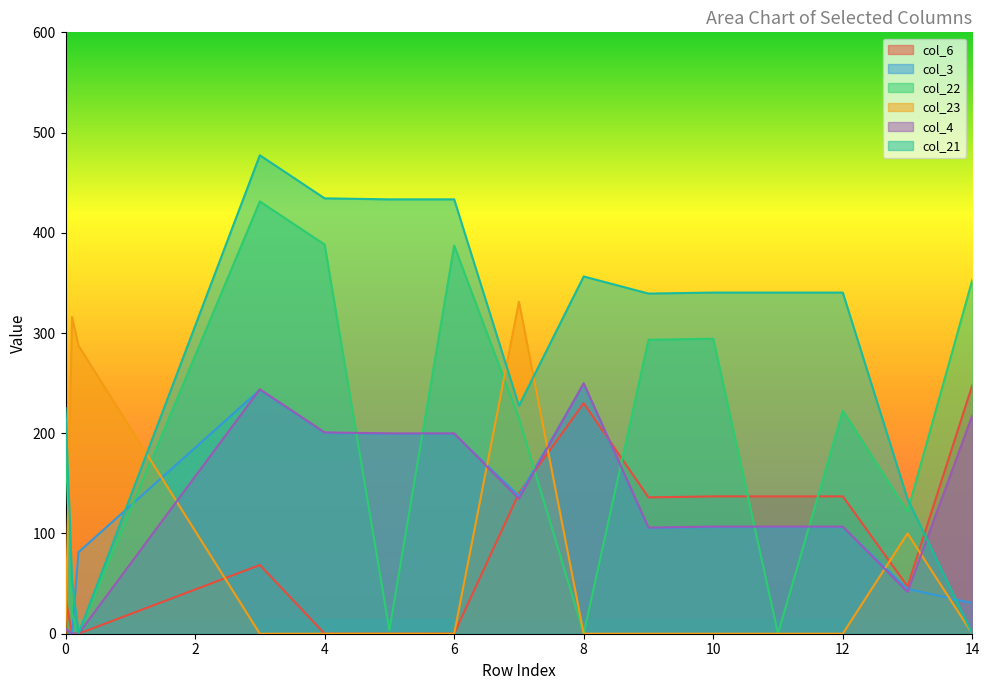

True or false: col_6 has a value of 65.3 at 9.0.

False